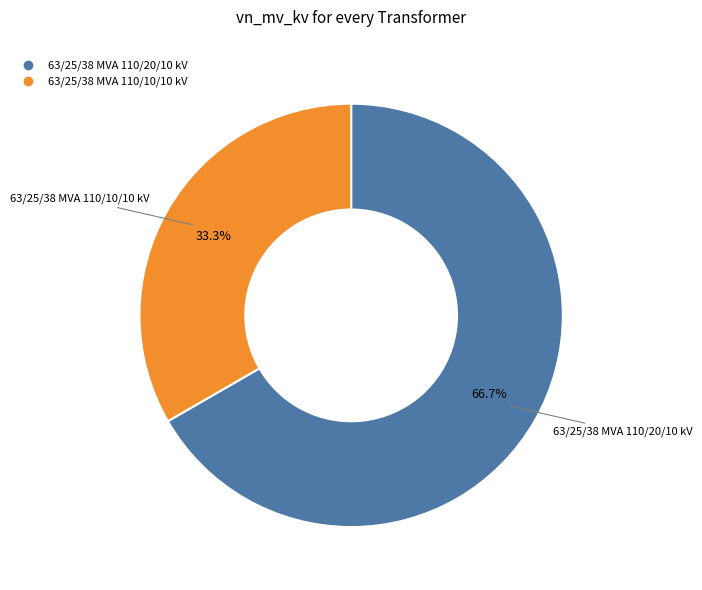

Is there a majority slice in this chart?

Yes